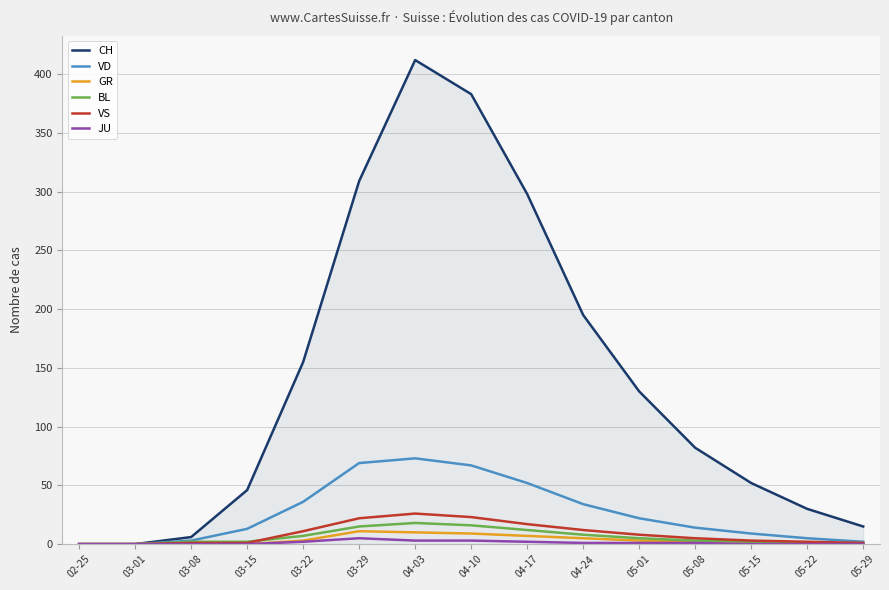

How many lines are shown in the chart?

6